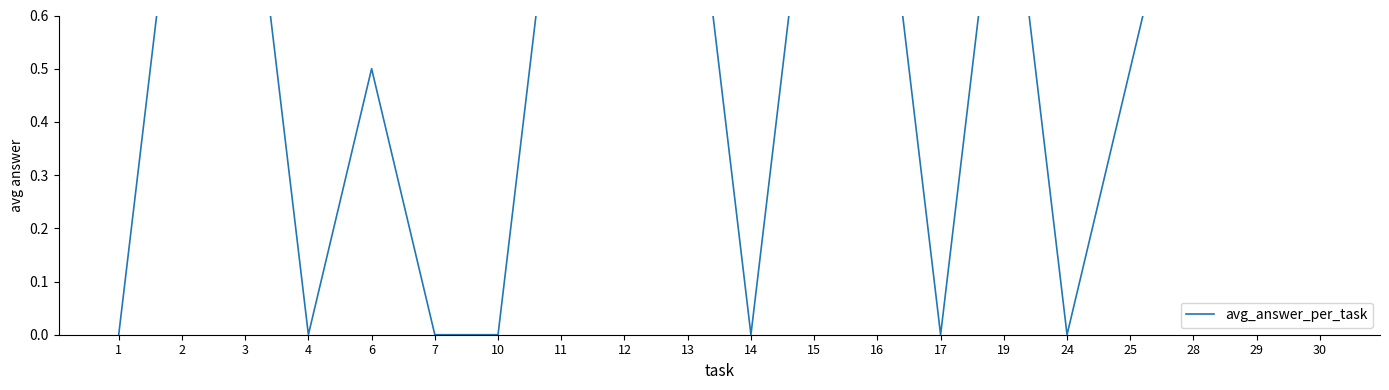

List the labels in order of value, smallest first.

1, 4, 7, 10, 14, 17, 24, 6, 25, 2, 3, 11, 12, 13, 15, 16, 19, 28, 29, 30